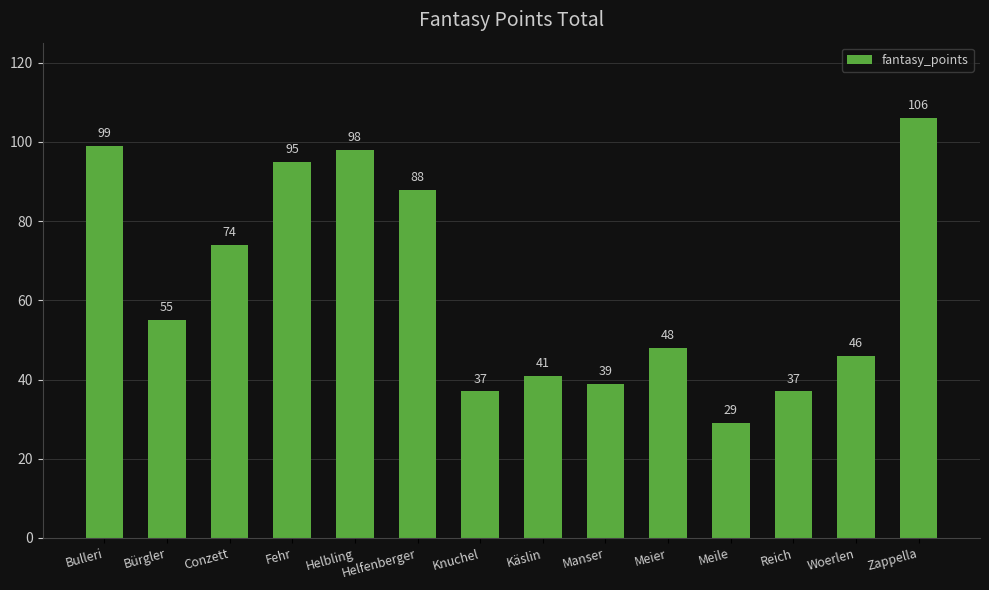

Which label corresponds to the smallest value in the chart?

Meile